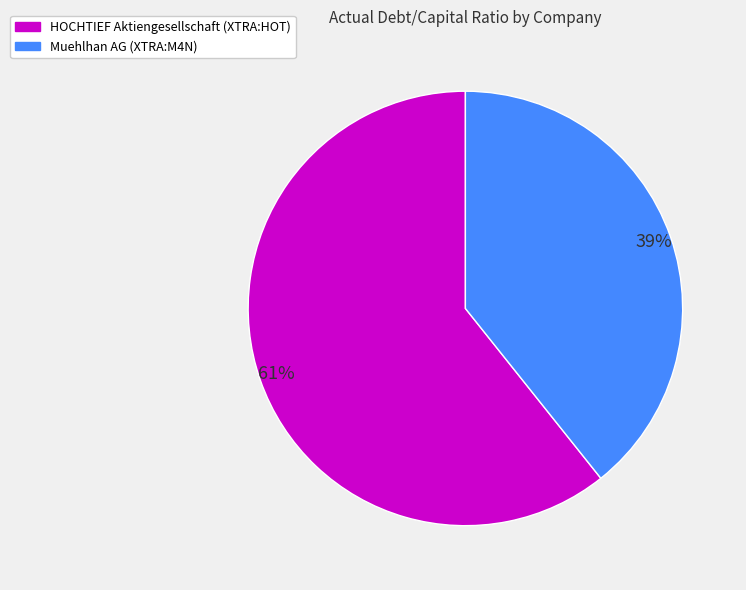

Between HOCHTIEF Aktiengesellschaft (XTRA:HOT) and Muehlhan AG (XTRA:M4N), which is larger?

HOCHTIEF Aktiengesellschaft (XTRA:HOT)